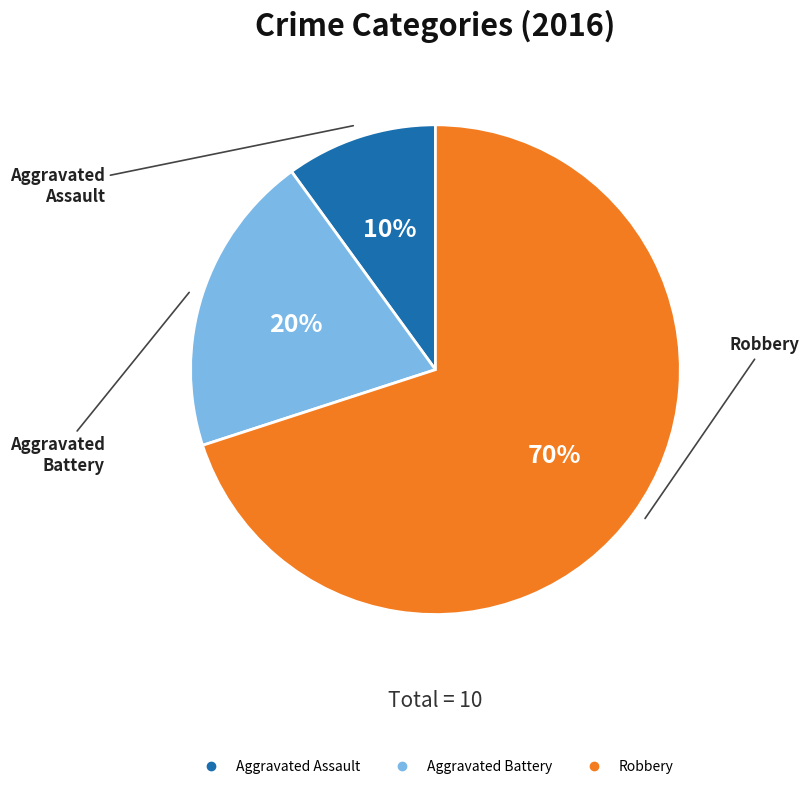

The Robbery slice represents 58% of the pie. True or false?

False